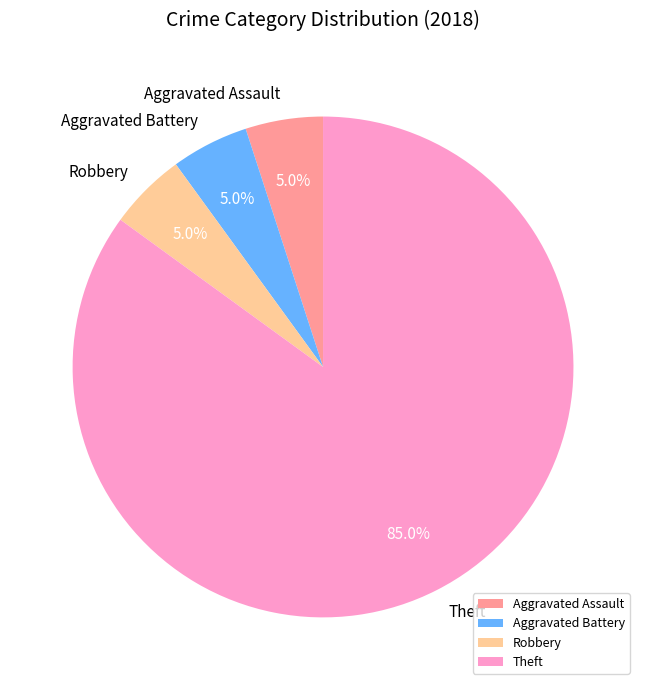

Which slice is the largest?

Theft